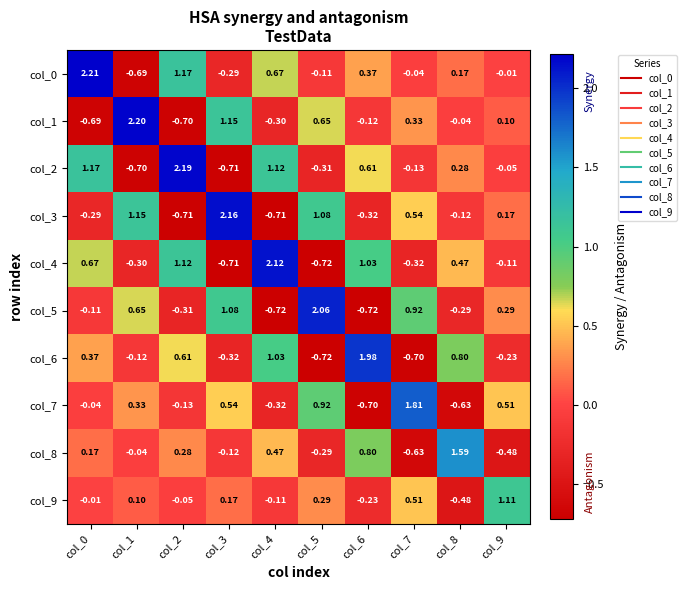

How many positive values does the col_1 series have?

5